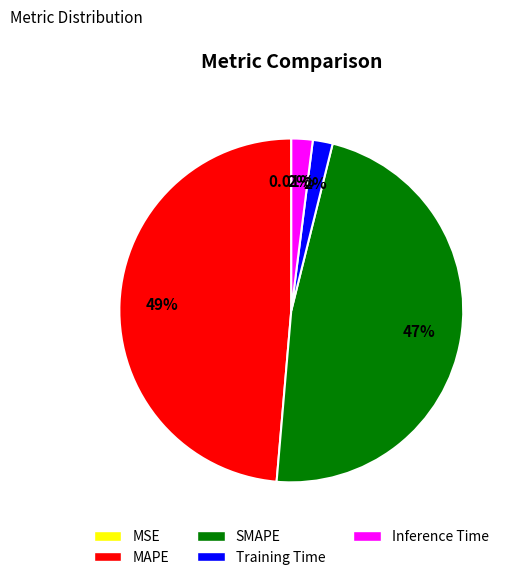

What is the largest slice in the pie chart?

MAPE